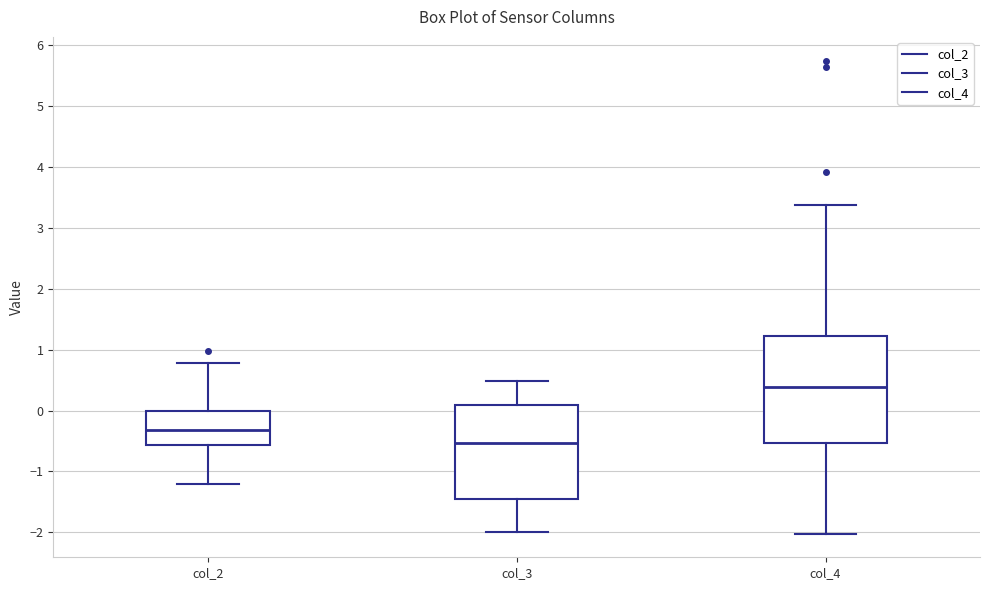

Comparing the boxes themselves (not the whiskers), which one is the tallest?

col_4